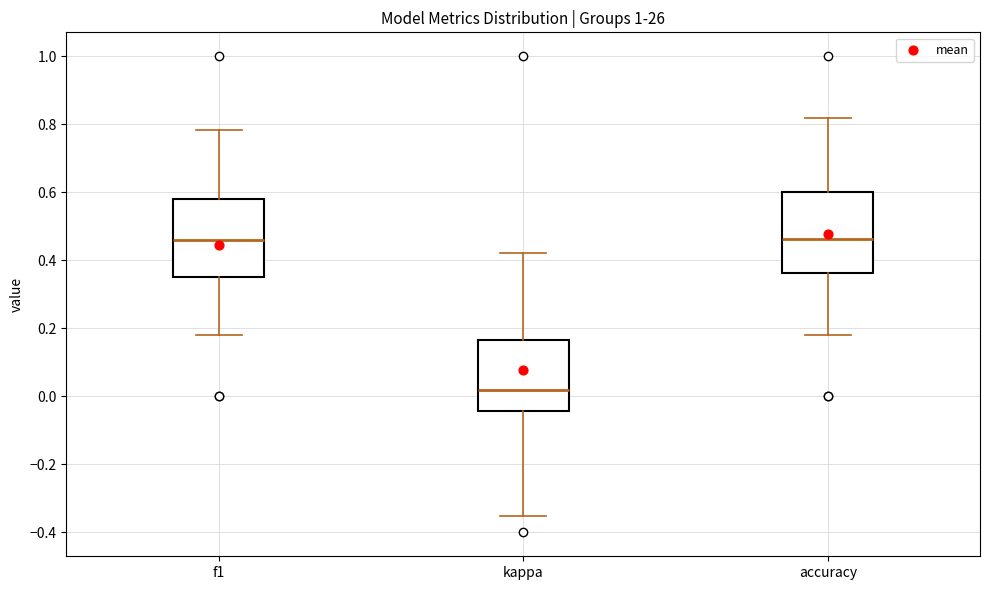

Reading left to right, read every box against the y-axis: the position of its median line, the range the box covers, and the ends of its whiskers. The values are not printed on the chart, so give them approximately, as read against the axis.

f1: median 0.46, box 0.36 to 0.58, whiskers 0.18 to 0.78
kappa: median 0.02, box -0.04 to 0.16, whiskers -0.36 to 0.42
accuracy: median 0.46, box 0.36 to 0.60, whiskers 0.18 to 0.82